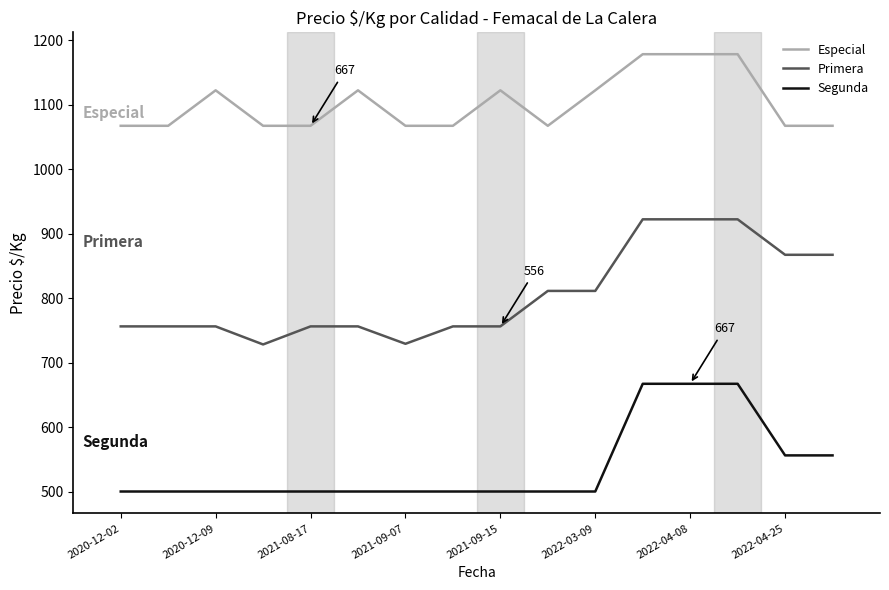

How many lines are shown in the chart?

3